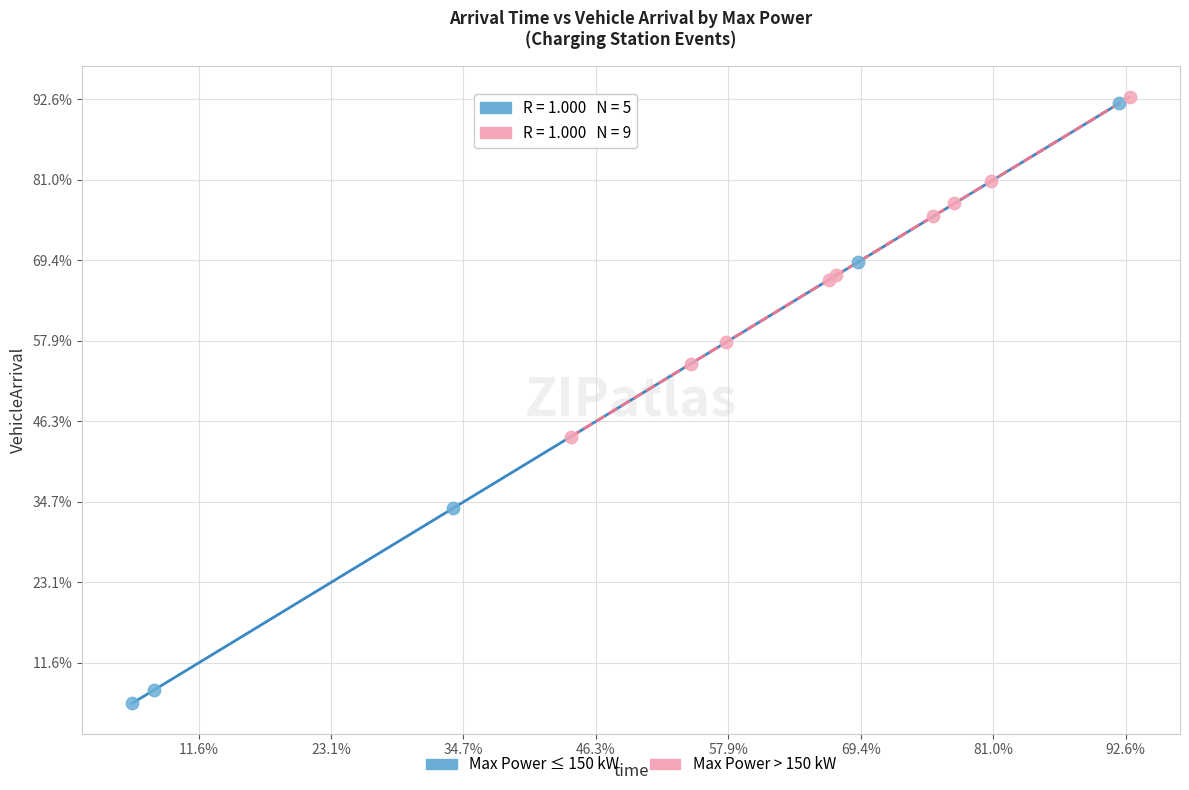

Which series has the largest Y range (max minus min)?

Max Power ≤ 150 kW